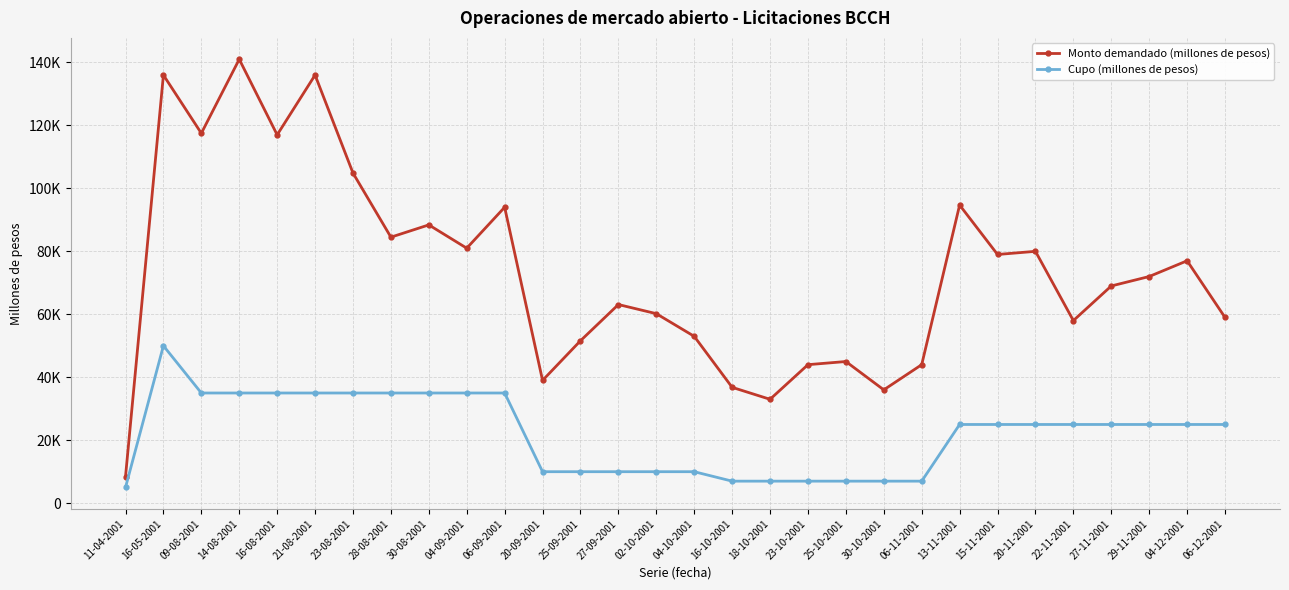

Which category has the highest value in the Monto demandado (millones de pesos) series?

14-08-2001